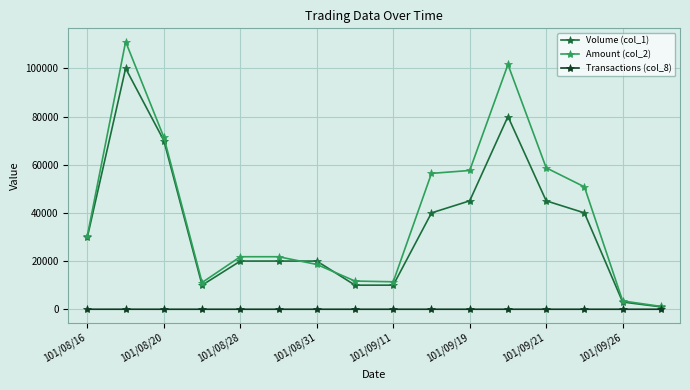

Which series has the widest spread of values?

Amount (col_2)